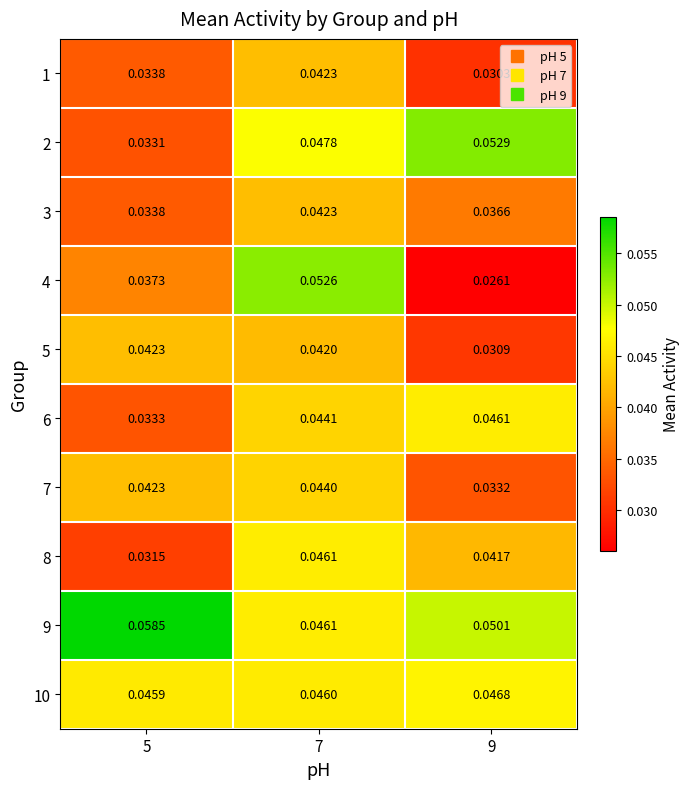

Is the value of 5 at 9 greater than the value of 6 at 5?

No